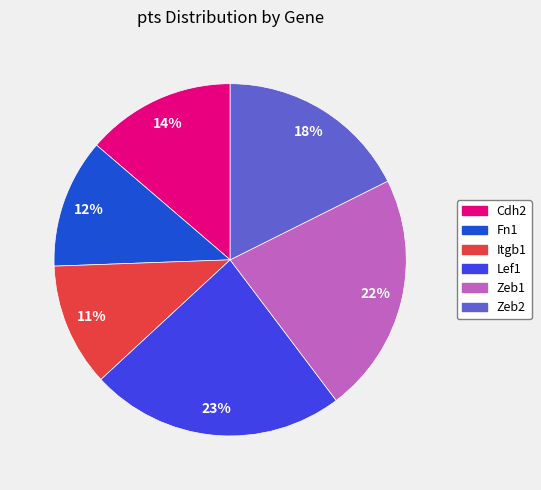

Is it true that Lef1 is 23% of the pie?

True